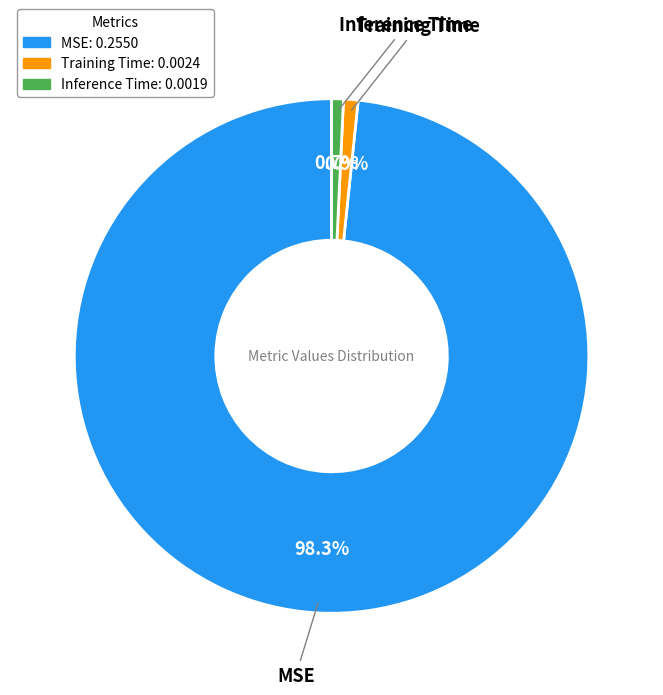

Does Inference Time: 0.0019 account for over 50% of the chart?

No